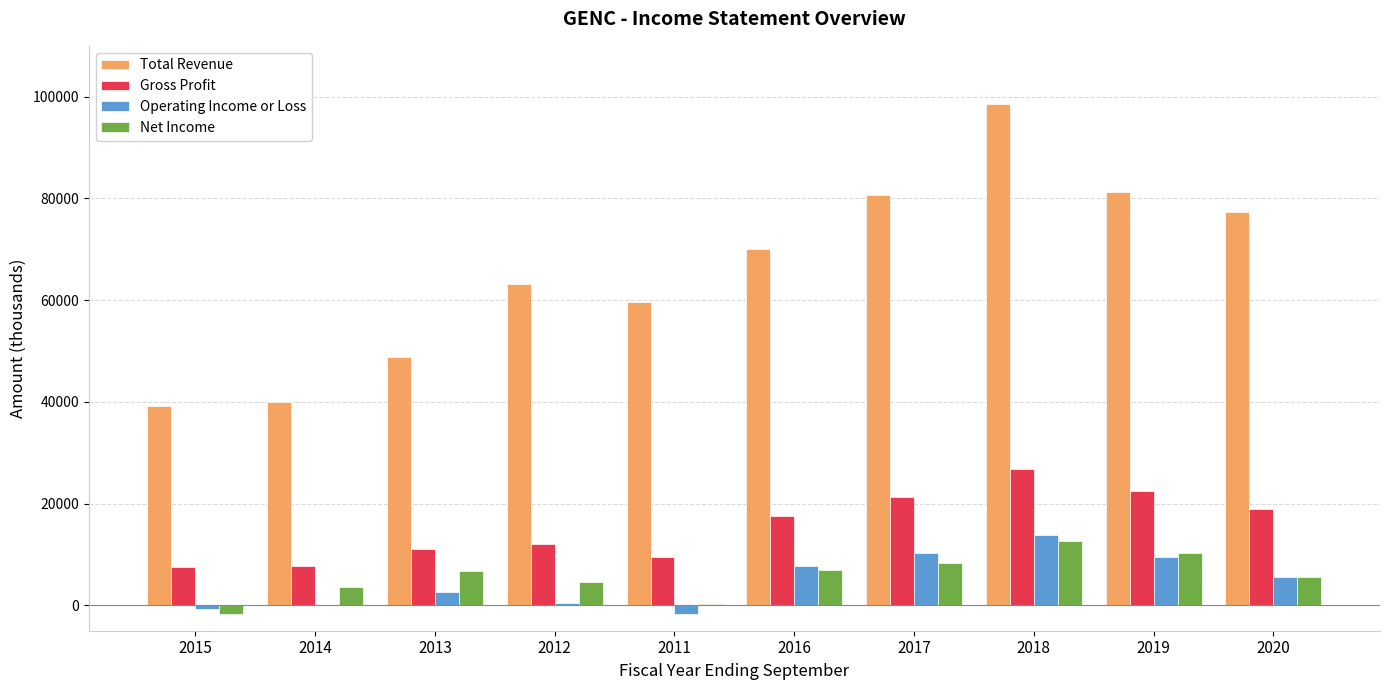

Which series has the widest spread of values?

Total Revenue